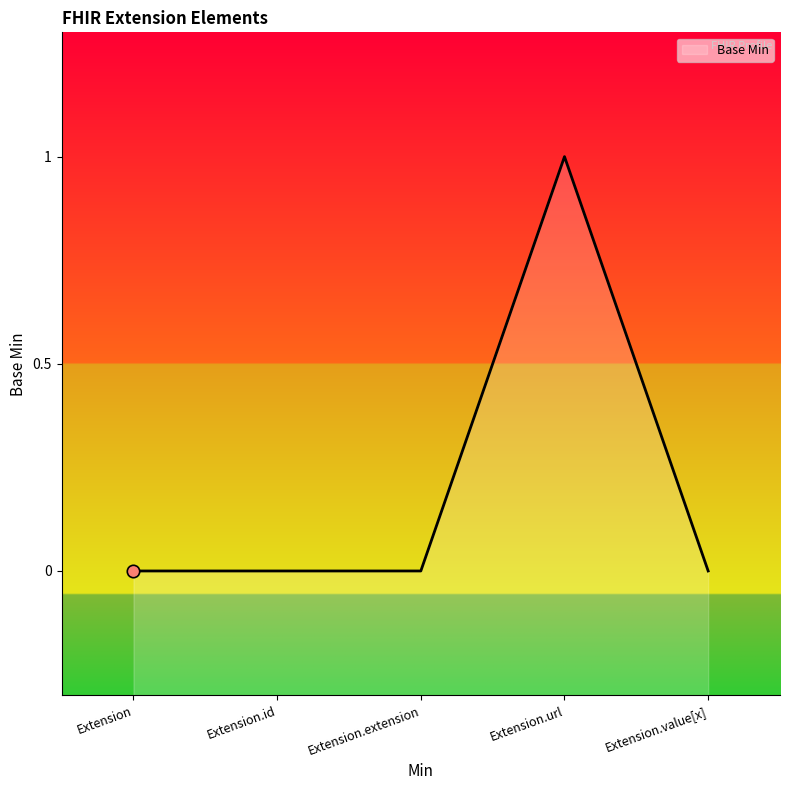

What is the change in value from Extension.url to Extension.value[x]?

-1